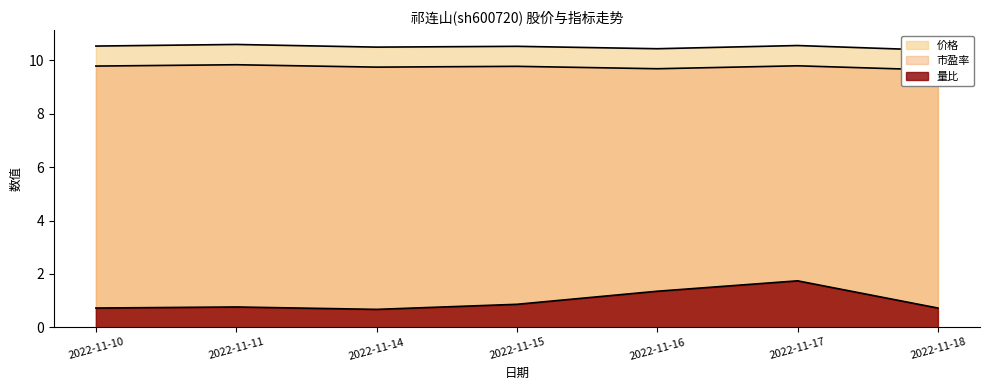

Does the chart display data point markers on the line(s)?

No